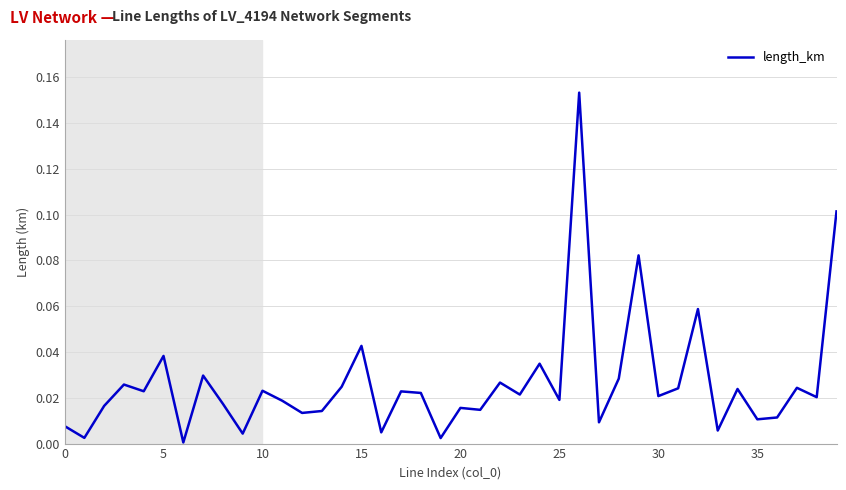

What is the label of the 15th point from the right?

25